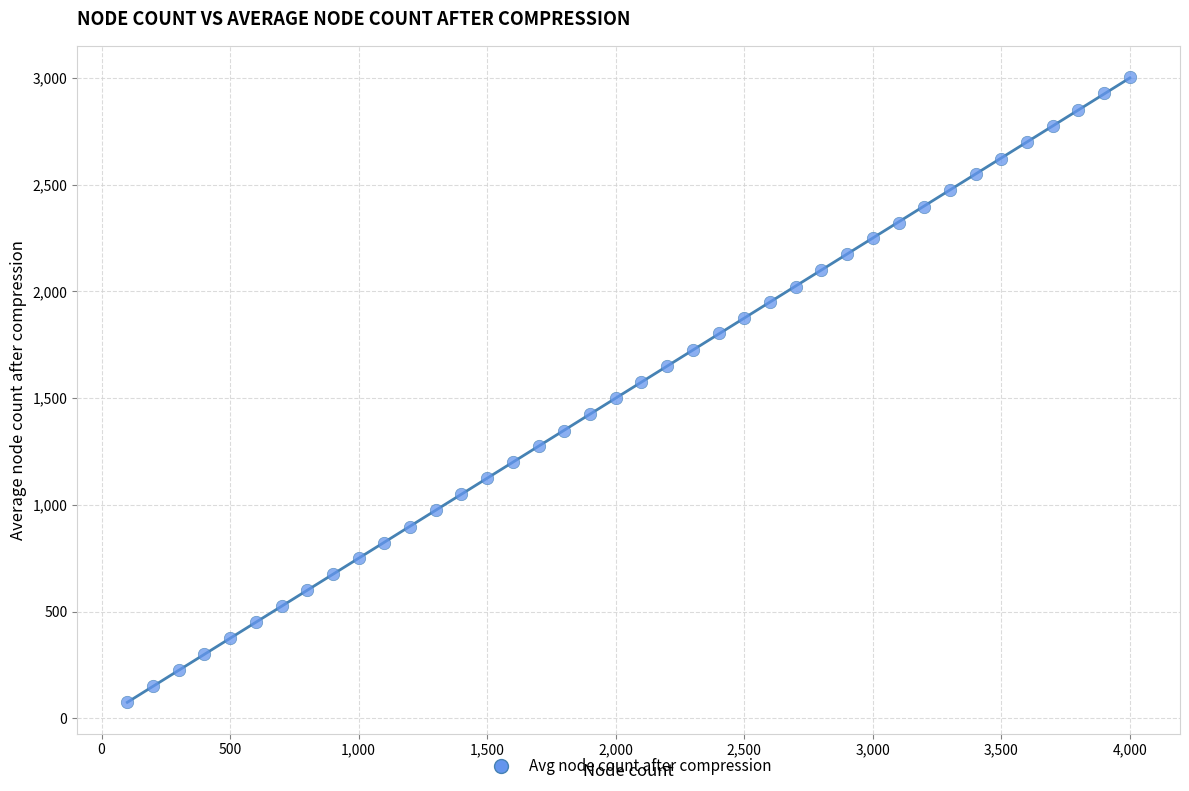

What is the range of Y values (max minus min)?

2929.4